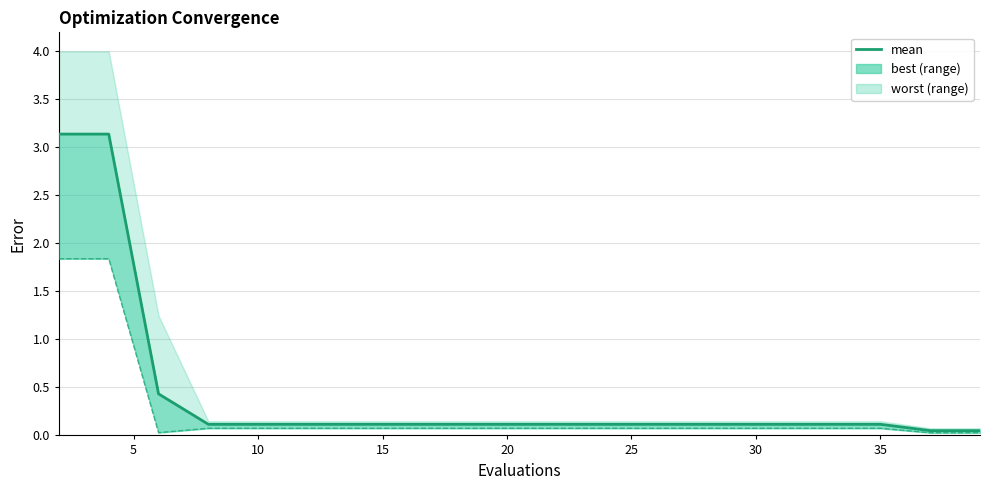

Is this an area chart (filled region under the line)?

No